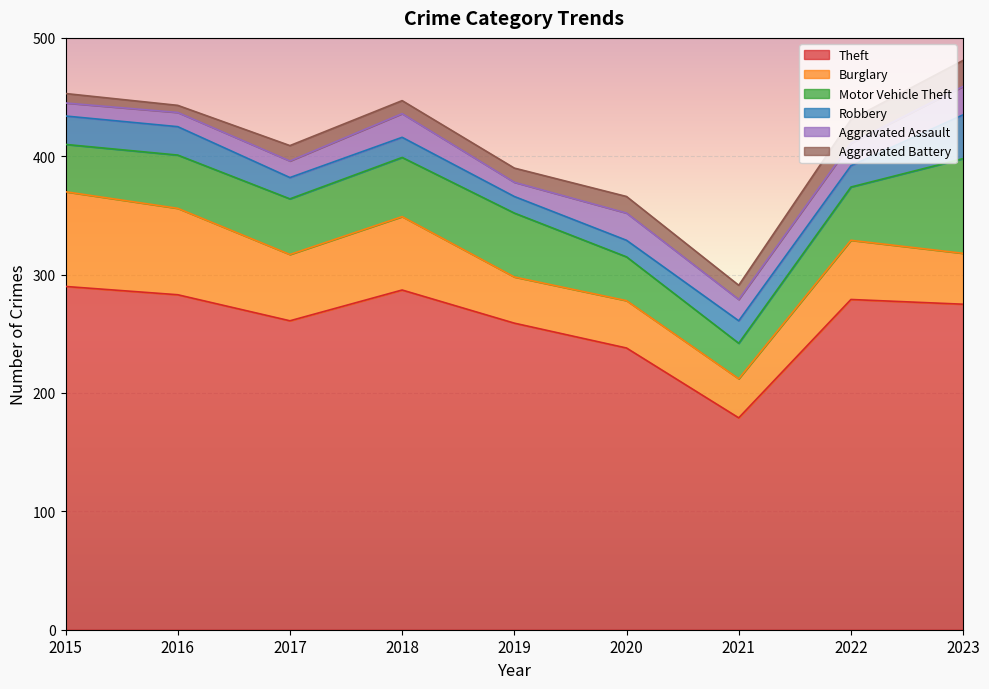

How many lines are shown in the chart?

6